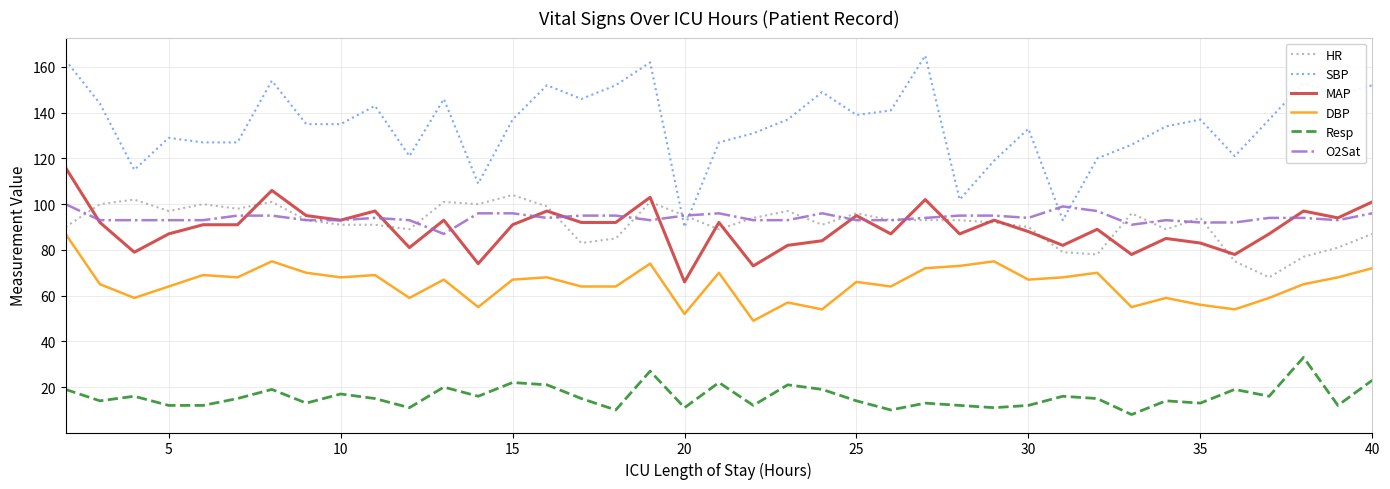

Which series has the widest spread of values?

SBP